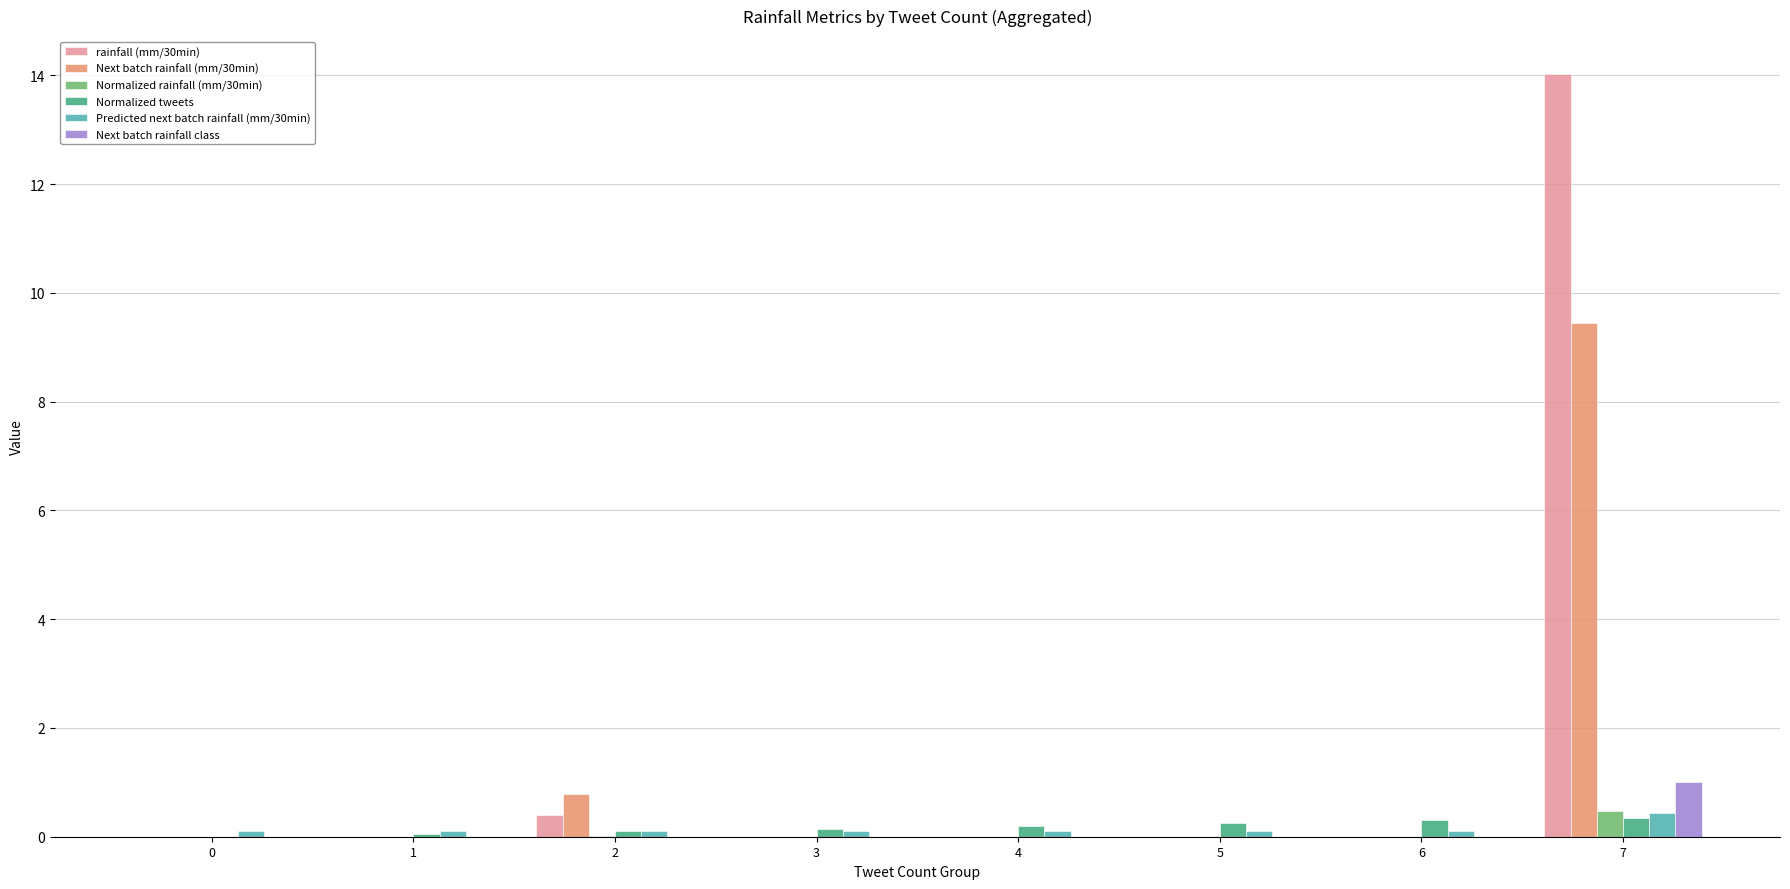

Which category has the highest value across all series?

7